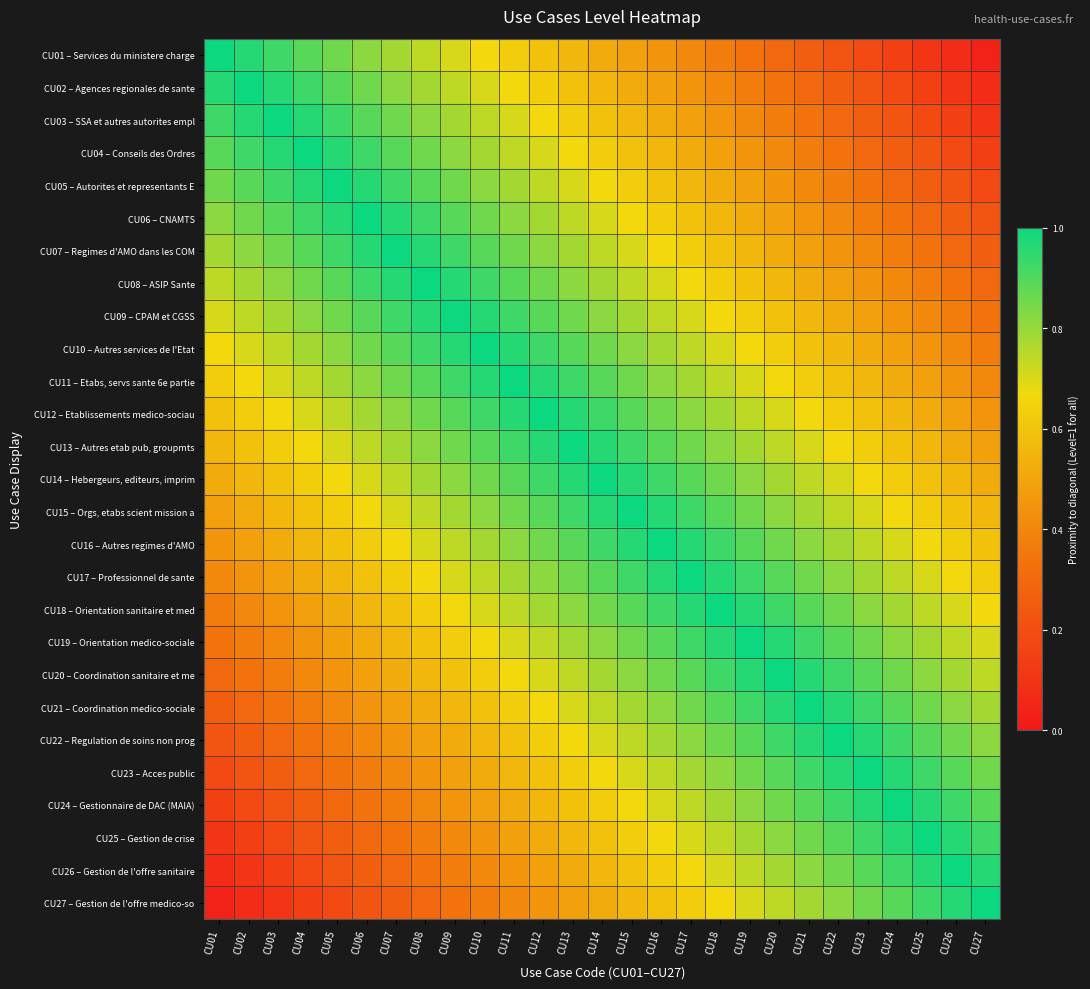

Rank the series by their maximum value, from highest to lowest.

CU01 – Services du ministere charge, CU02 – Agences regionales de sante, CU03 – SSA et autres autorites empl, CU04 – Conseils des Ordres, CU05 – Autorites et representants E, CU06 – CNAMTS, CU07 – Regimes d'AMO dans les COM, CU08 – ASIP Sante, CU09 – CPAM et CGSS, CU10 – Autres services de l'Etat, CU11 – Etabs, servs sante 6e partie, CU12 – Etablissements medico-sociau, CU13 – Autres etab pub, groupmts, CU14 – Hebergeurs, editeurs, imprim, CU15 – Orgs, etabs scient mission a, CU16 – Autres regimes d'AMO, CU17 – Professionnel de sante, CU18 – Orientation sanitaire et med, CU19 – Orientation medico-sociale, CU20 – Coordination sanitaire et me, CU21 – Coordination medico-sociale, CU22 – Regulation de soins non prog, CU23 – Acces public, CU24 – Gestionnaire de DAC (MAIA), CU25 – Gestion de crise, CU26 – Gestion de l'offre sanitaire, CU27 – Gestion de l'offre medico-so